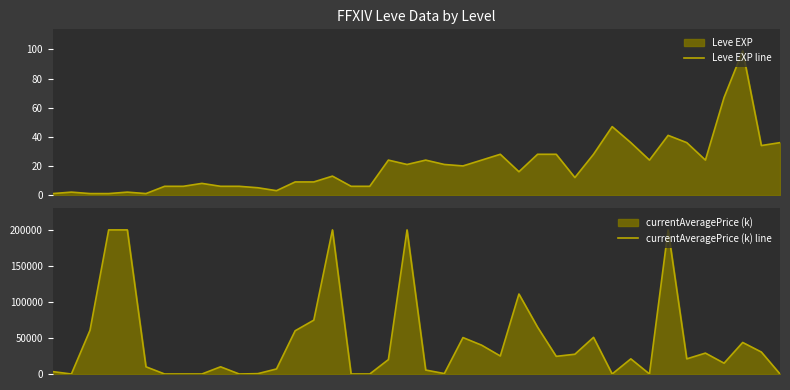

Which series has the largest total across all categories?

currentAveragePrice (k) line